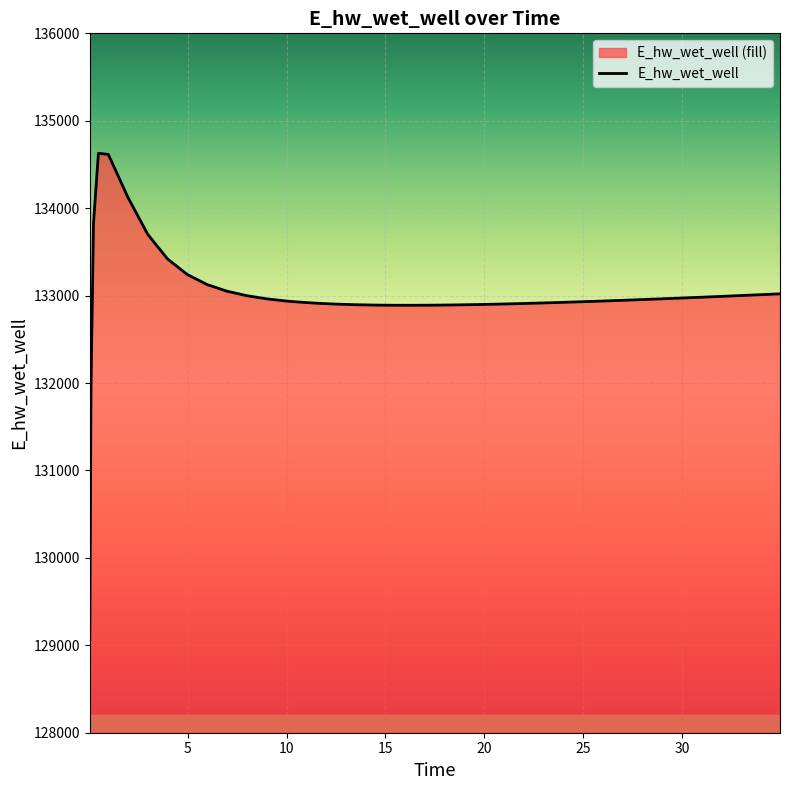

What is the minimum value shown in the chart?

129070.3